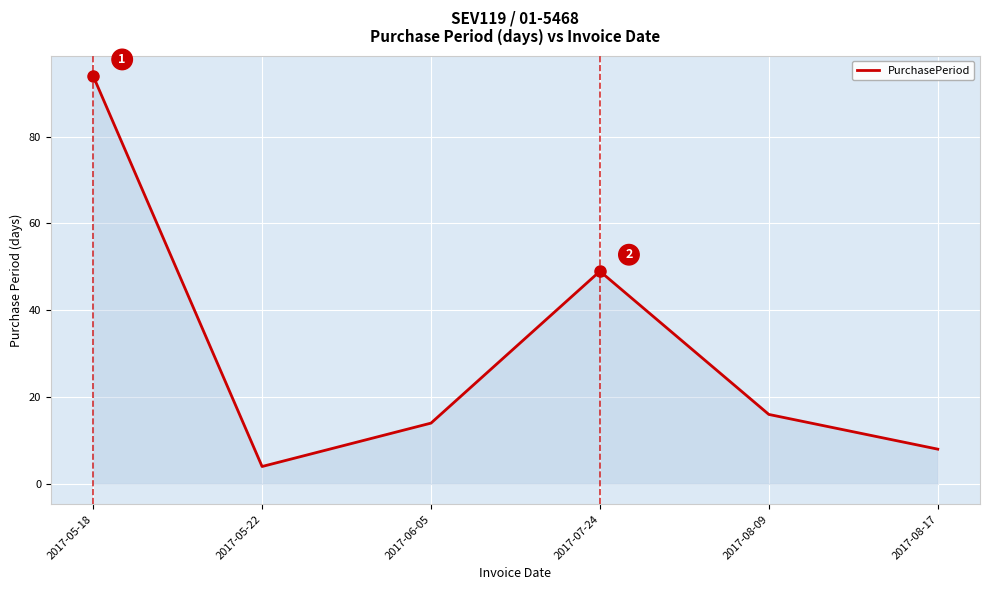

Is it true that the value at 2017-06-05 is 14?

True